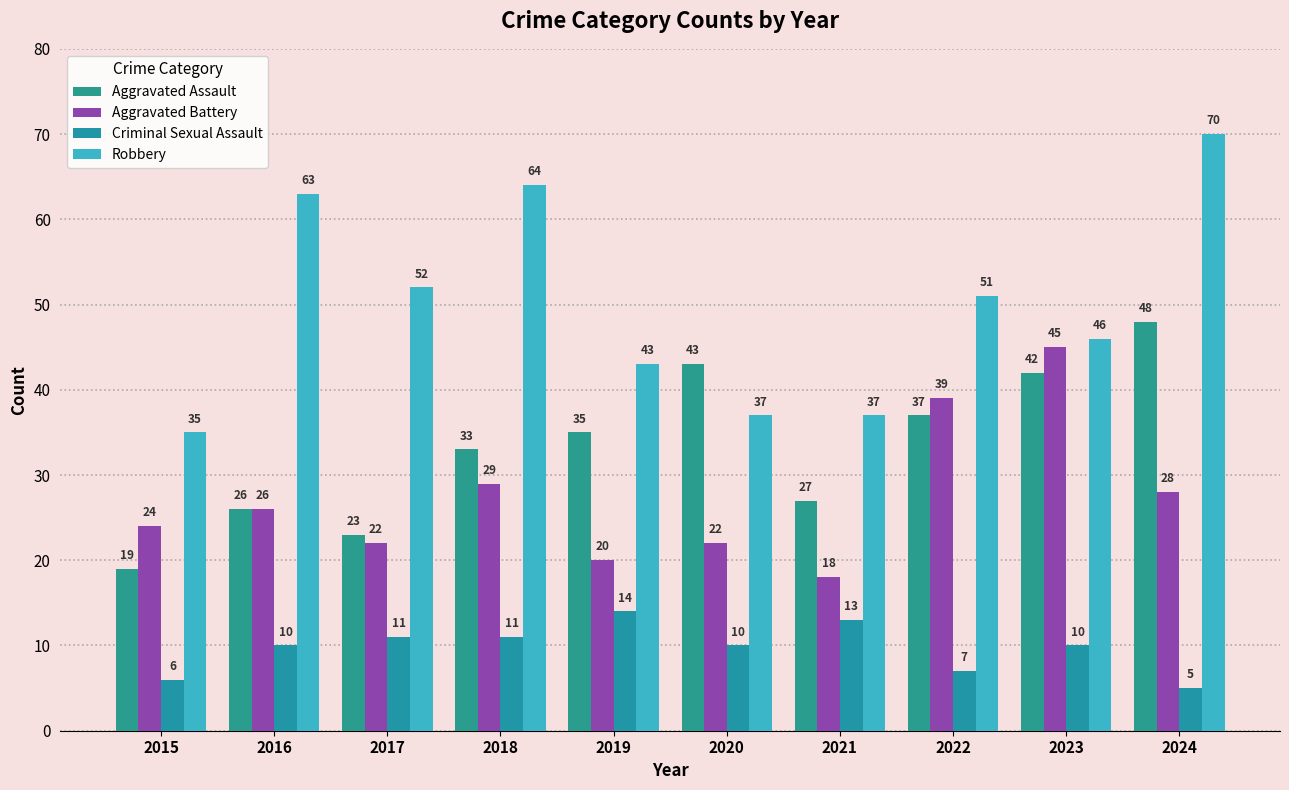

What is the lowest value of the Aggravated Battery series?

18